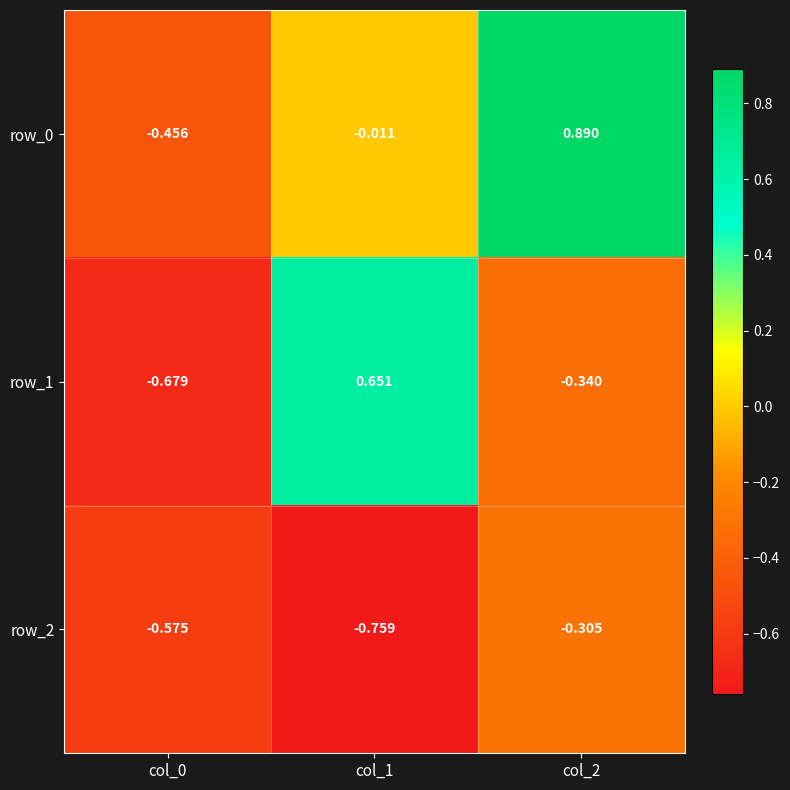

Is the value of row_0 at col_2 greater than the value of row_2 at col_2?

Yes